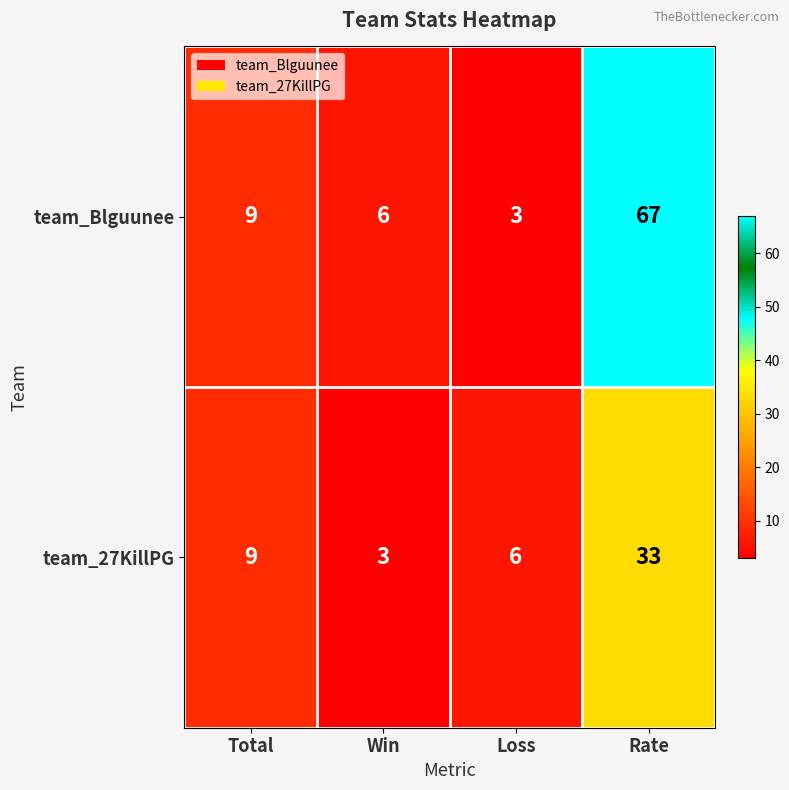

List the series in order of their peak value, highest first.

team_Blguunee, team_27KillPG